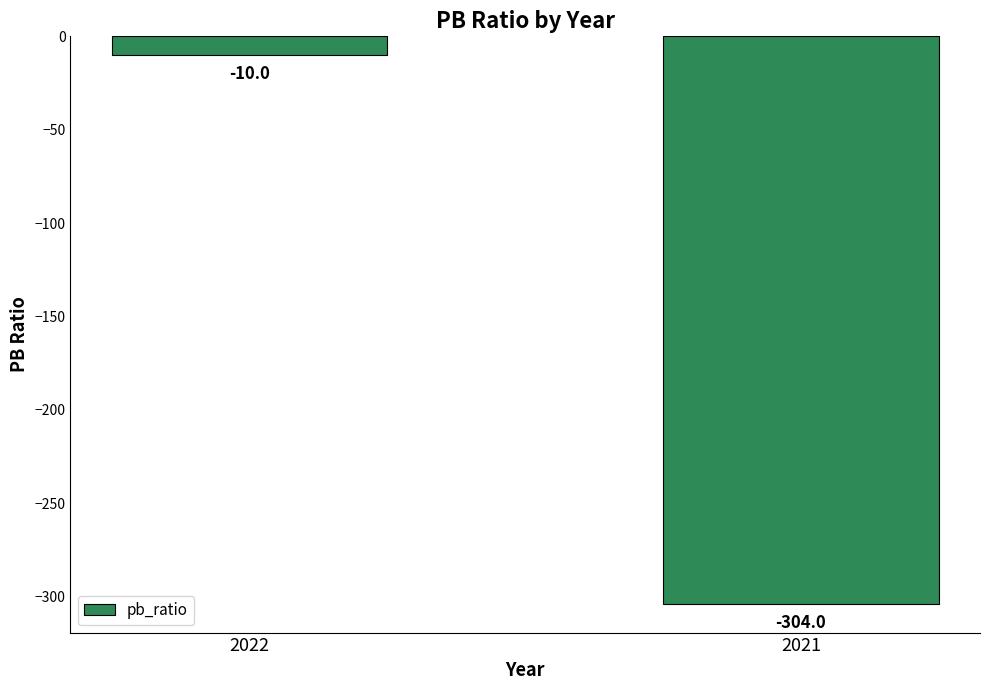

Rank the categories by value from highest to lowest.

2022, 2021